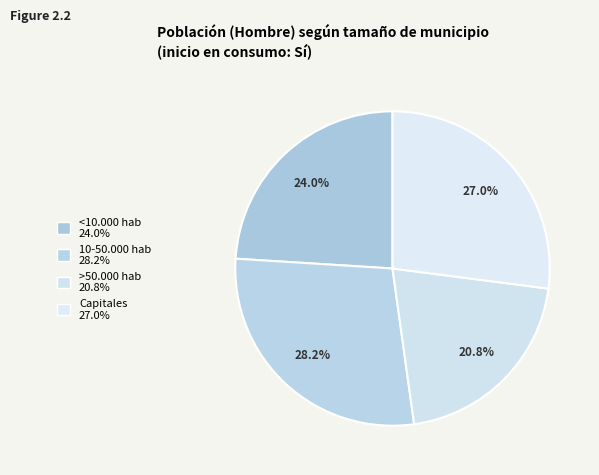

What is the smallest slice in the pie chart?

>50.000 hab